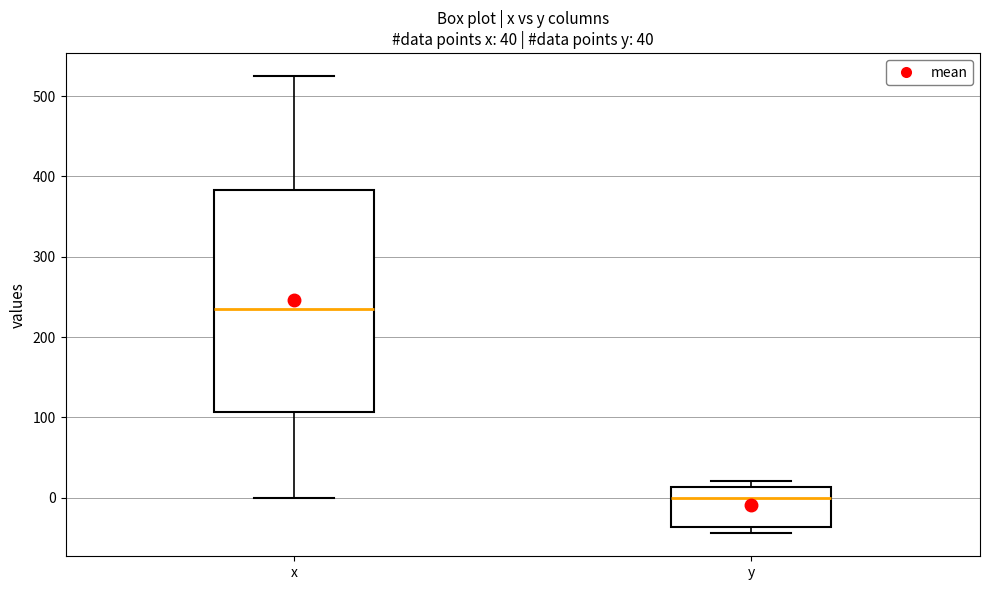

Comparing the boxes themselves (not the whiskers), which one is the tallest?

x